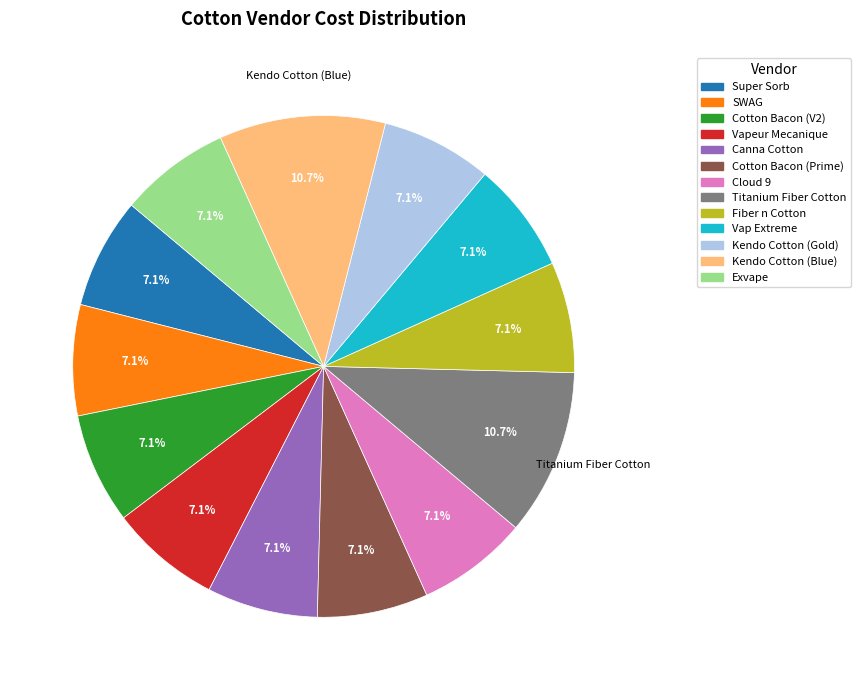

How many segments does this pie chart have?

13